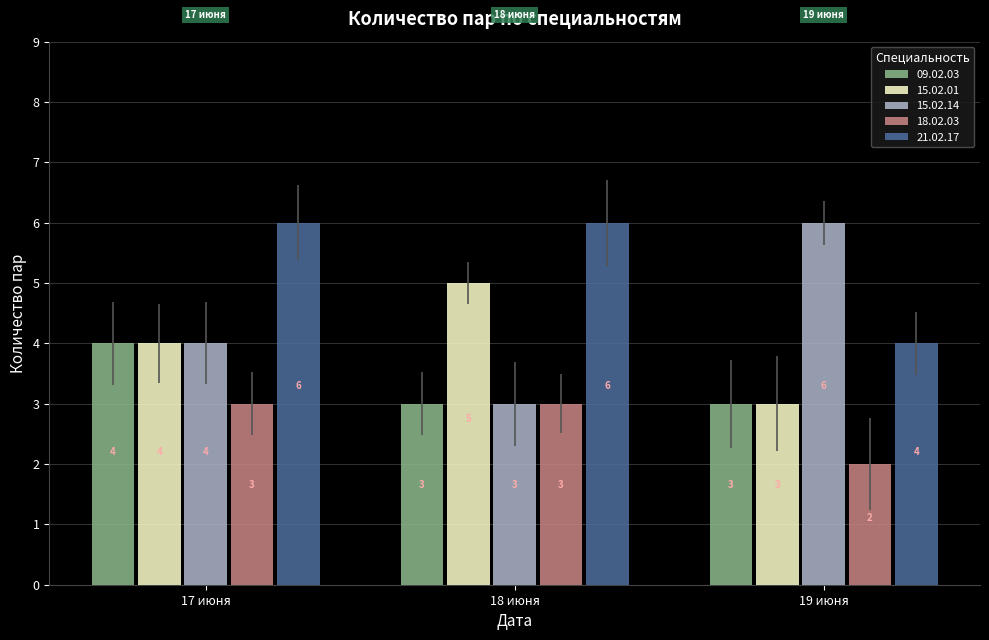

What is the lowest value of the 15.02.01 series?

3